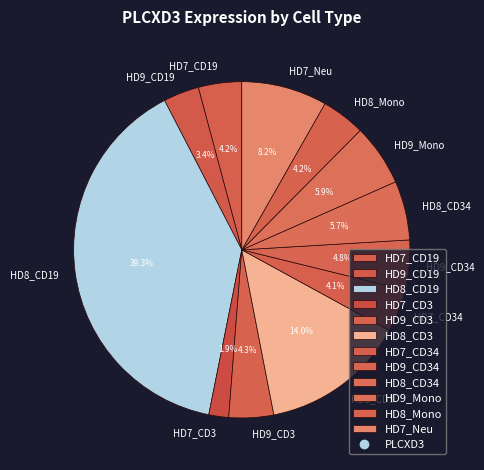

To the nearest percent, what is the average slice percentage?

8%